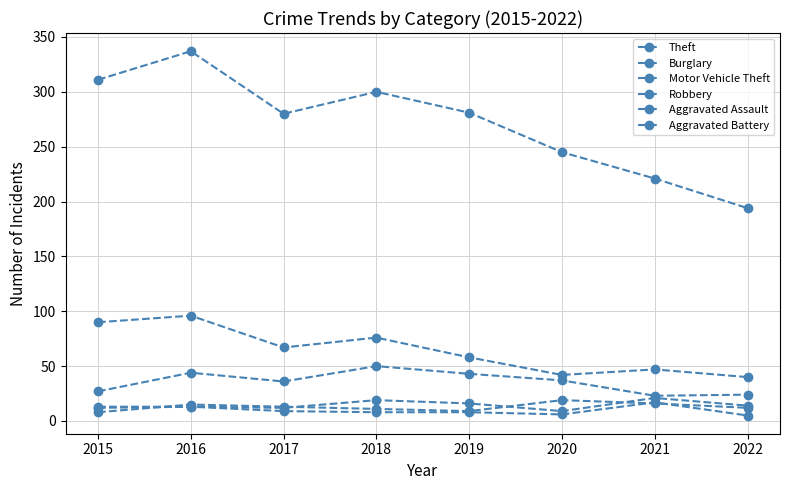

At which category does Aggravated Assault reach its first local peak?

2016